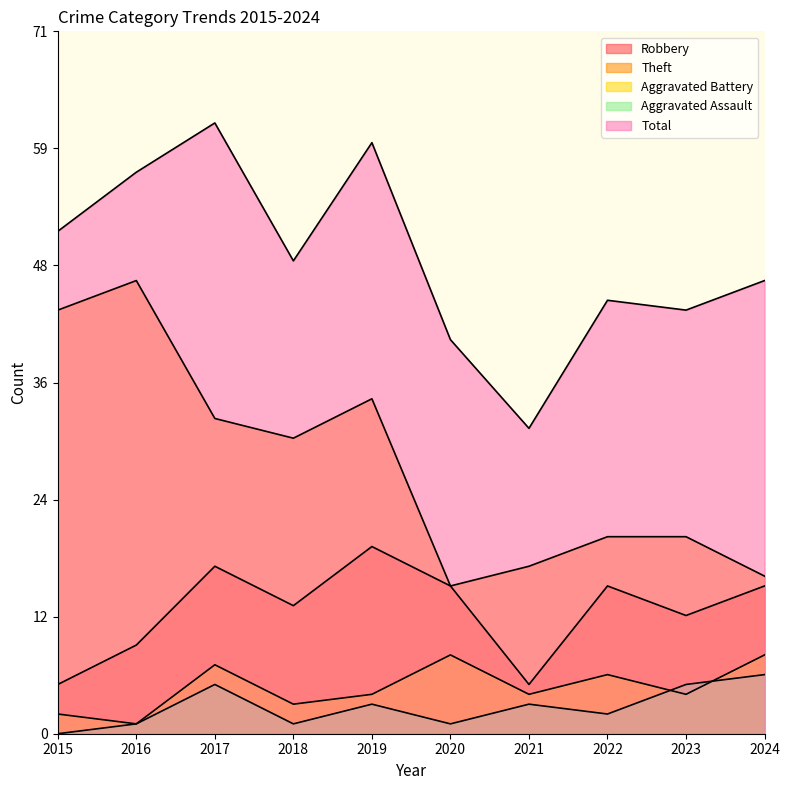

True or false: Robbery and Aggravated Assault cross at least once.

False